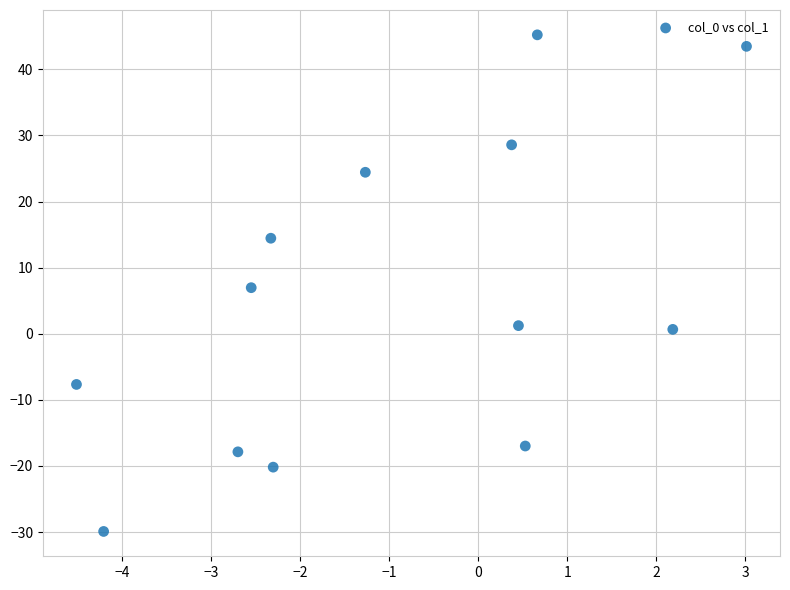

What is the range of X values (max minus min)?

7.5